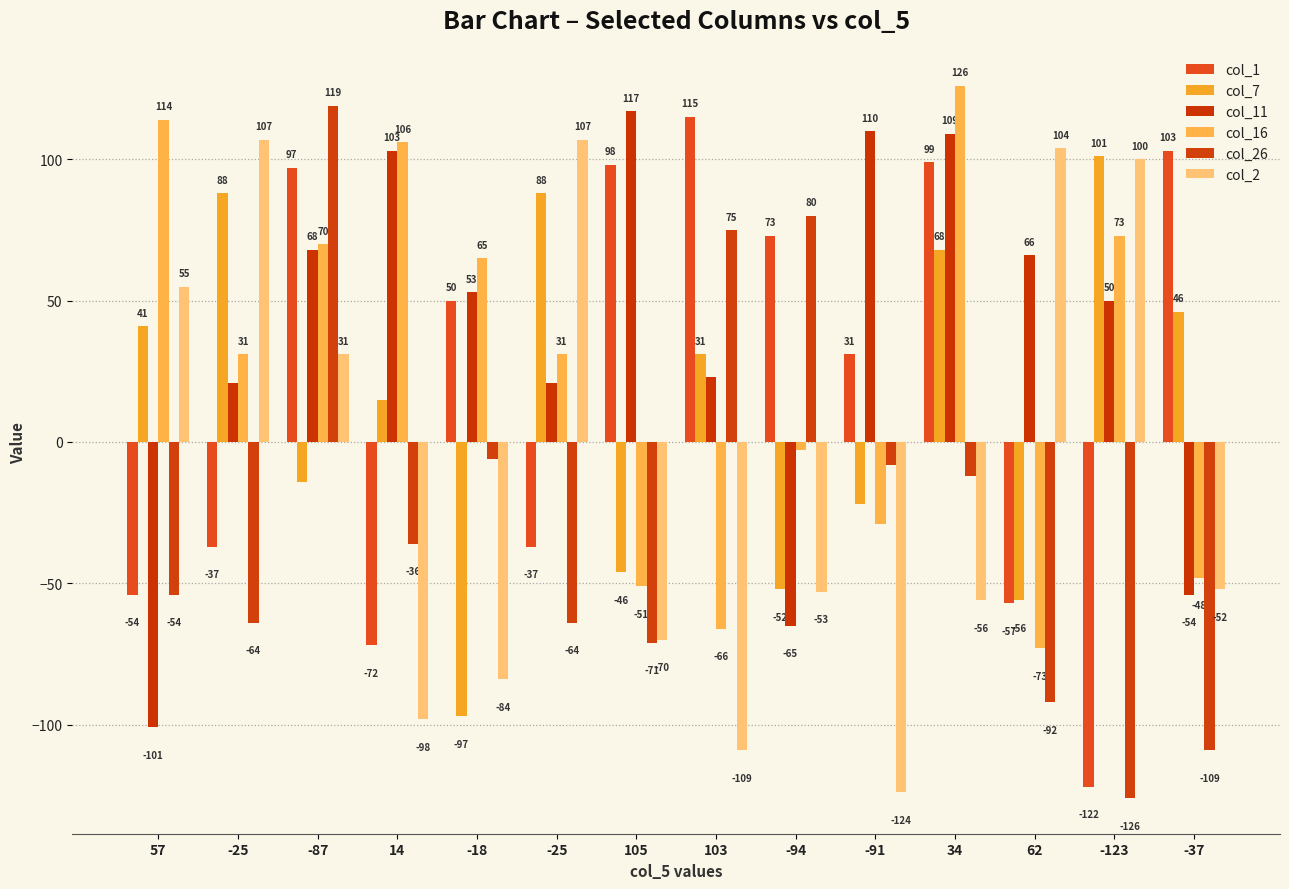

How many values in col_26 are above zero?

3